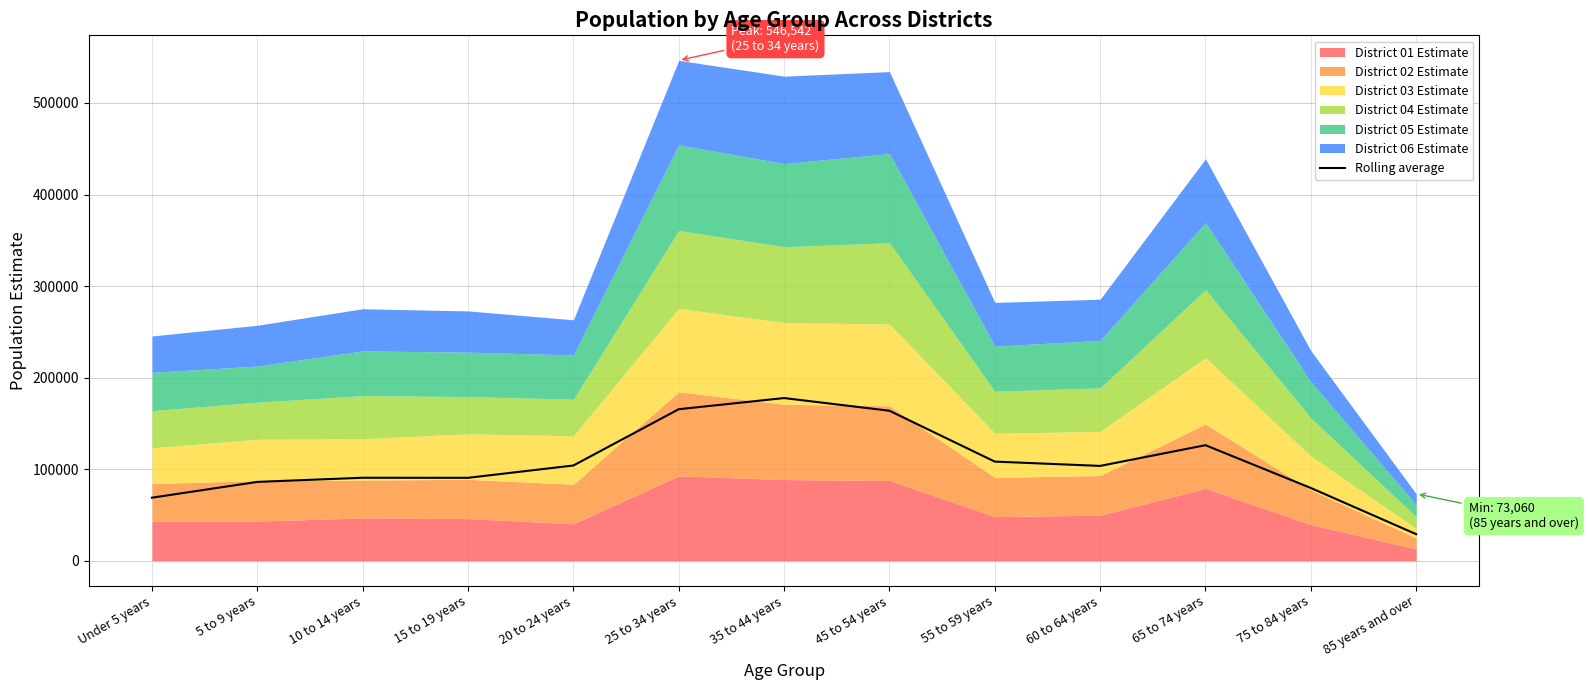

What is the maximum value for Rolling average?

177657.3